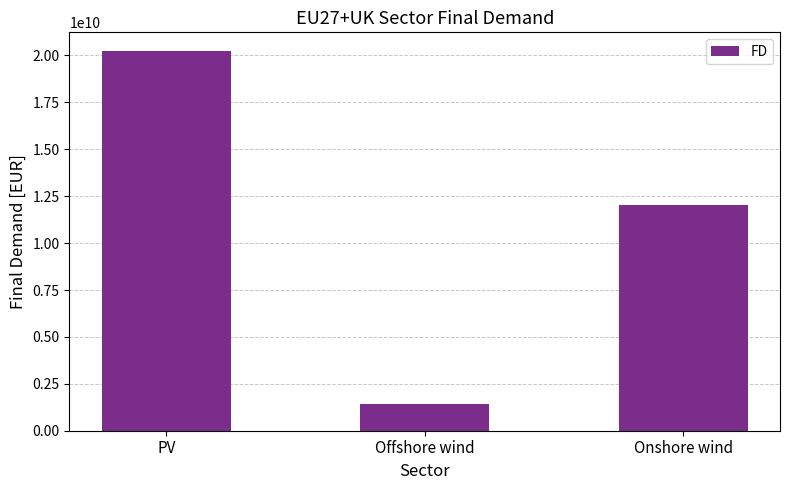

Approximately how many times larger is the value at Onshore wind compared to PV?

0.6